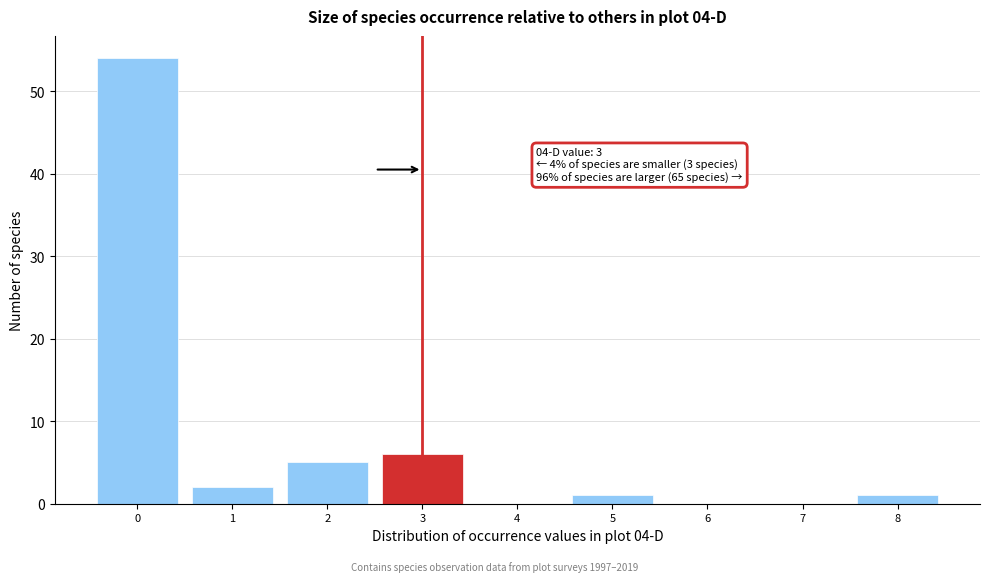

Over which range of the x-axis is the bar tallest?

-0.5 to 0.5